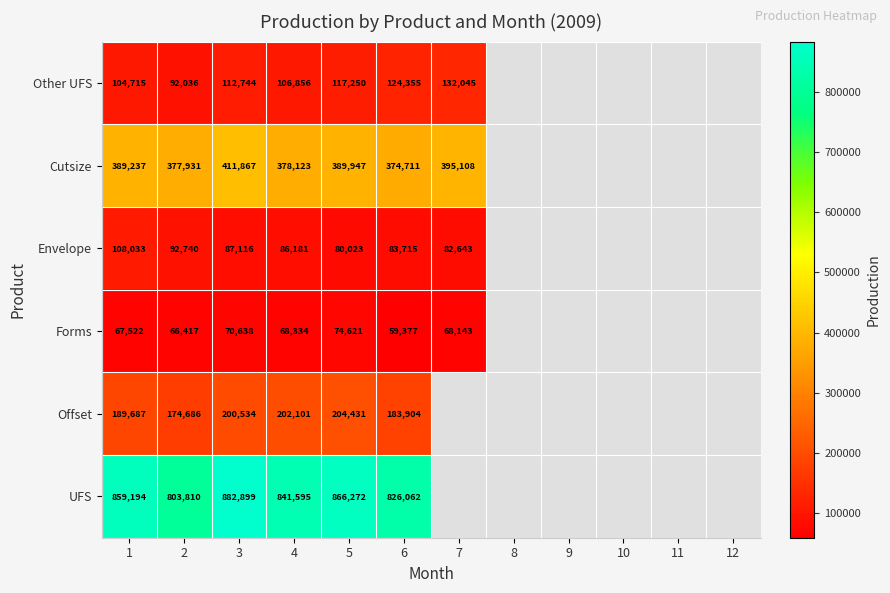

True or false: UFS has a value of 882899 at 3.

True